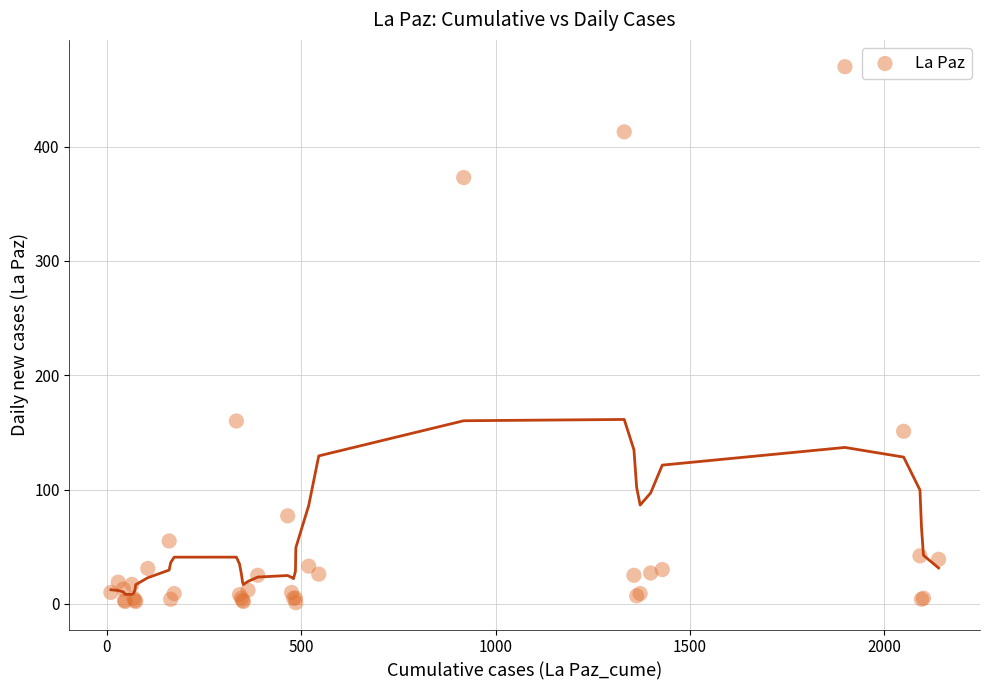

What Y value in the scatter plot is closest to 235?

160